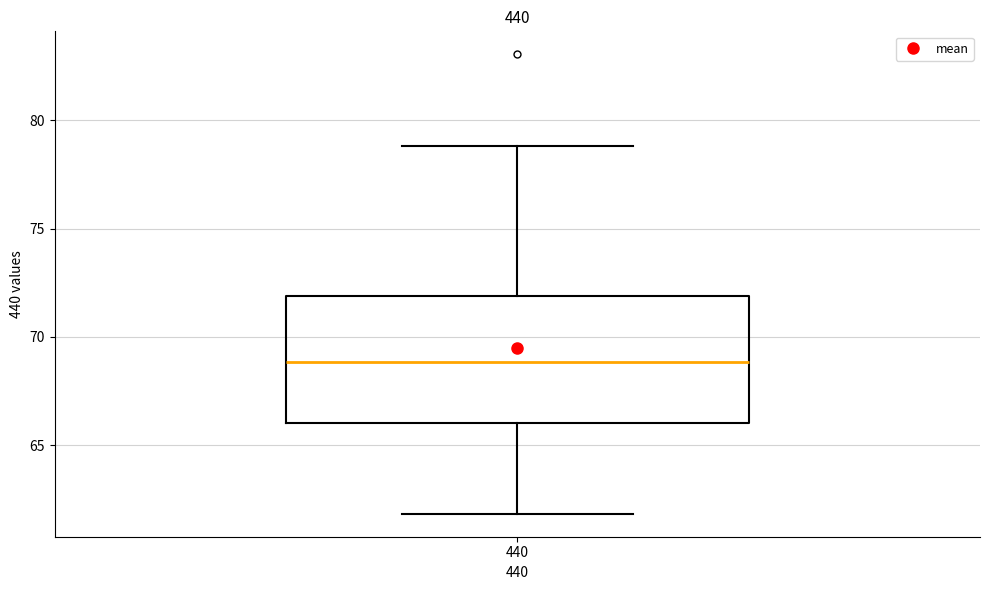

Where does the lower whisker of the box at x = 440 end on the y-axis? The values are not printed on the chart, so give them approximately, as read against the axis.

62